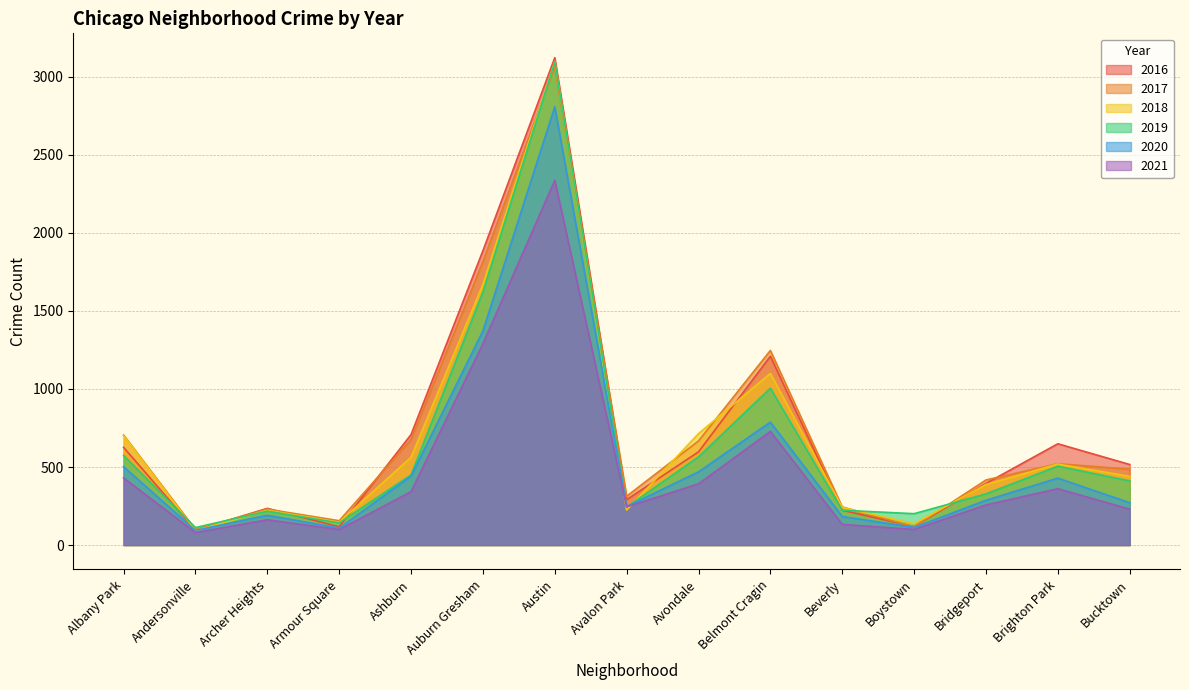

Reading left to right, what are all the values shown in this chart?

2019: 574	112	217	142	450	1621	3097	243	565	1005	223	201	328	505	411
2017: 705	99	230	156	676	1816	3064	313	667	1247	244	116	417	521	486
2018: 702	92	223	146	563	1671	3099	224	714	1100	241	136	388	519	440
2021: 430	80	162	99	342	1290	2337	245	392	728	132	100	257	361	230
2020: 502	94	191	109	442	1372	2809	247	469	788	183	113	287	429	271
2016: 626	95	235	117	708	1886	3123	291	597	1210	223	118	395	649	516